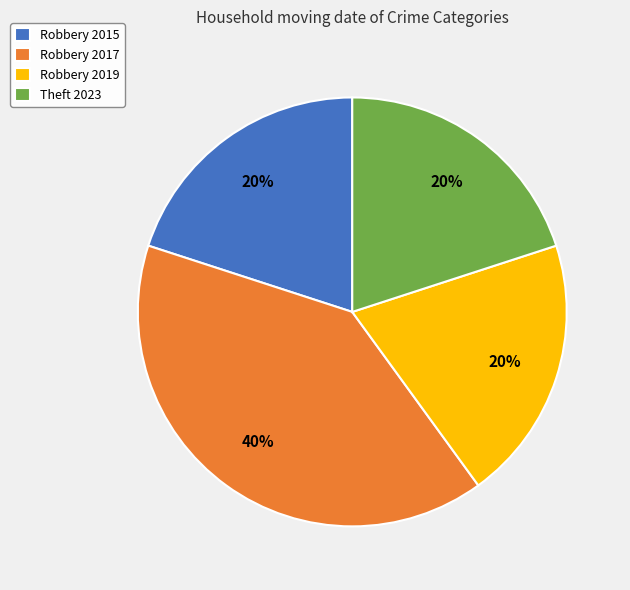

How many slices are in this pie chart?

4